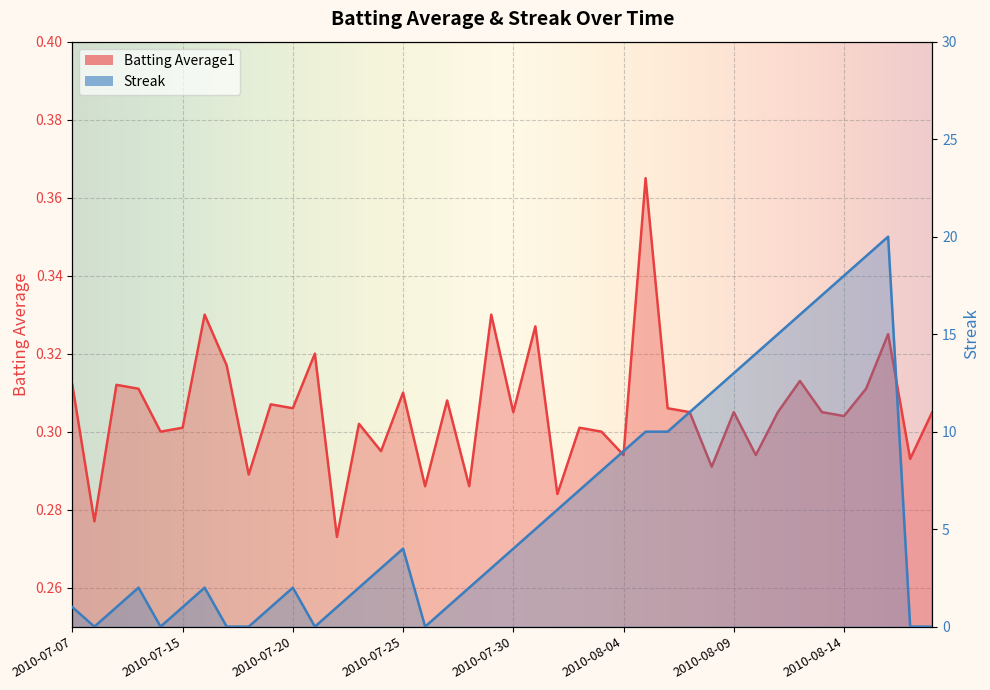

Where is the first local minimum for Streak?

2010-07-08